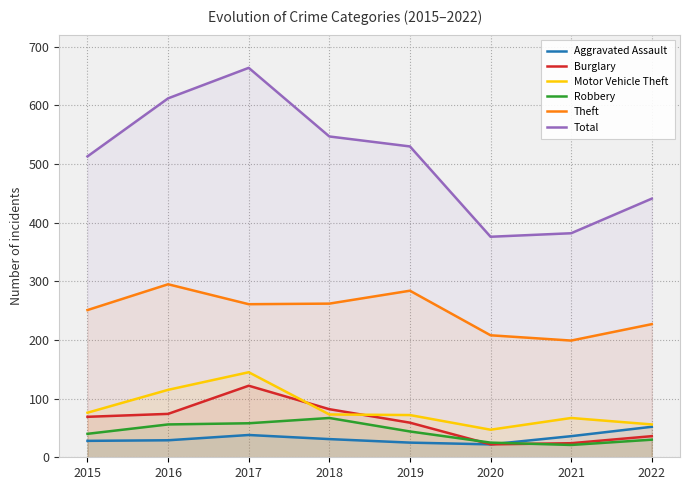

What is the sum of all Robbery values?

341